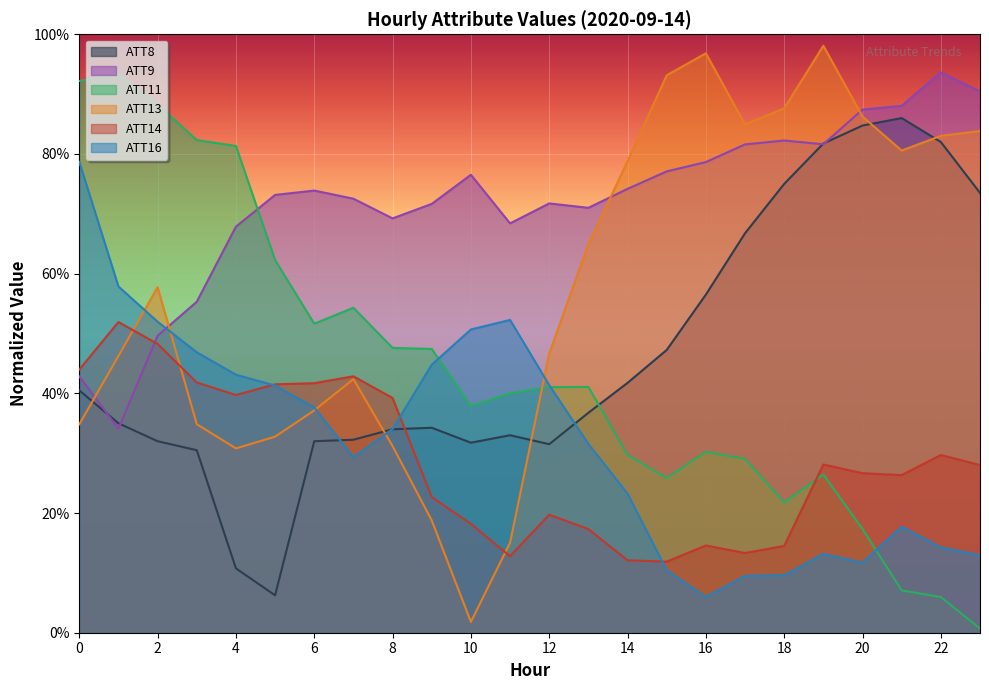

Between which two adjacent categories do ATT9 and ATT11 first intersect?

4 and 5